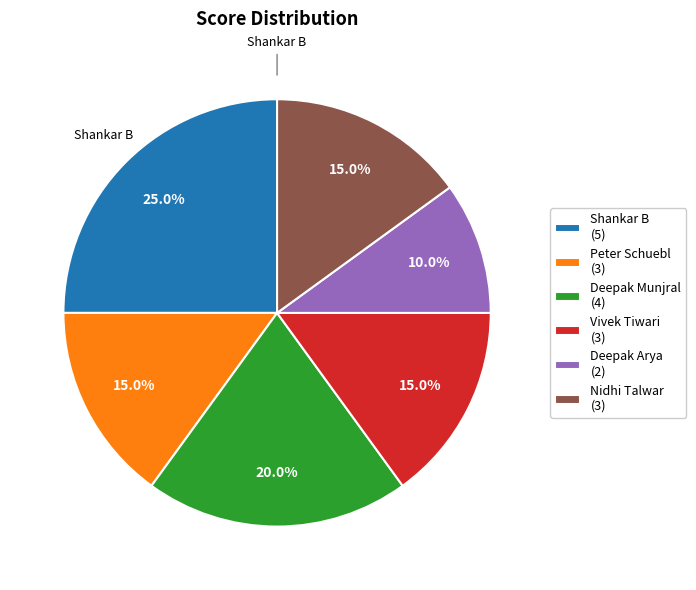

Which category has the smallest portion of the pie?

Deepak Arya